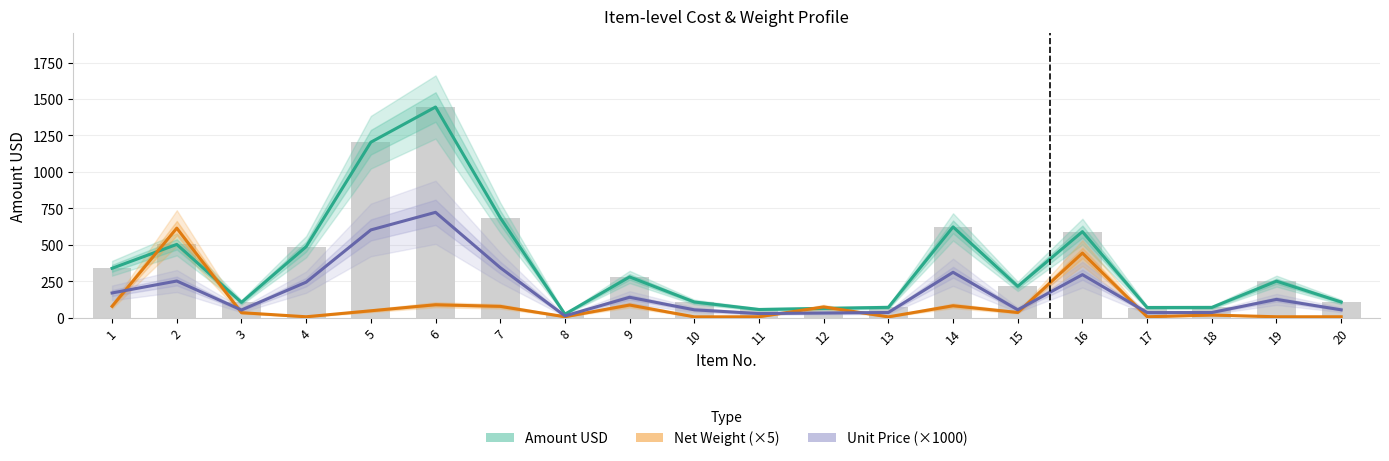

What is the value of the Amount USD bar at the 9th from the left?

279.2